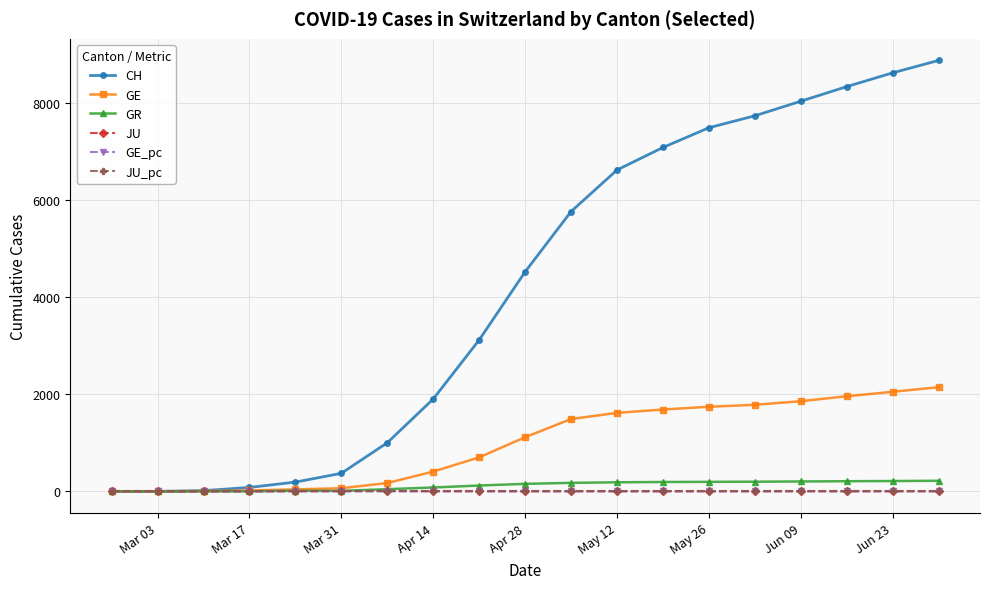

What is the greatest value displayed?

8878.0